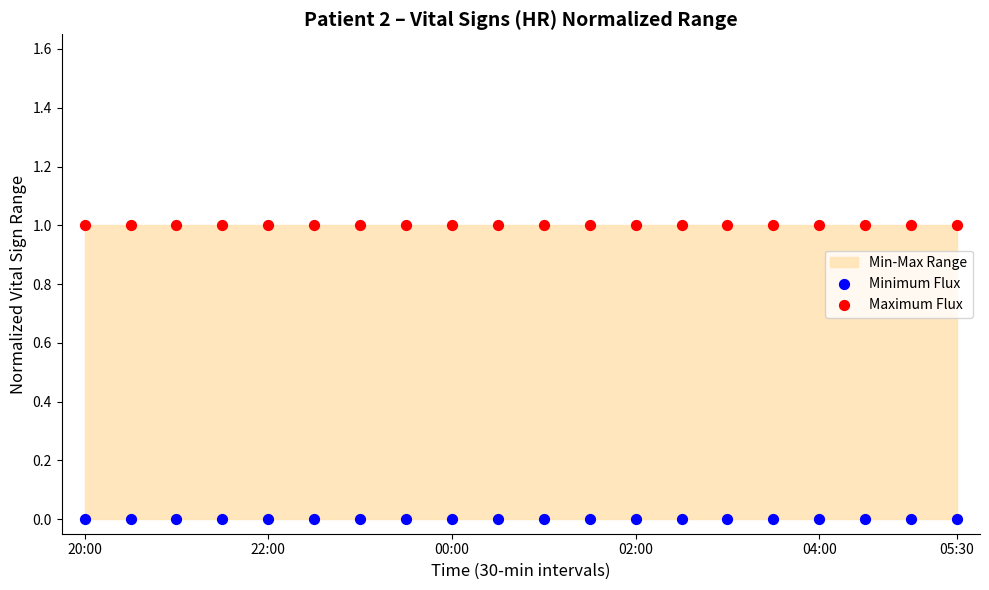

Which series reaches the maximum Y coordinate?

Maximum Flux